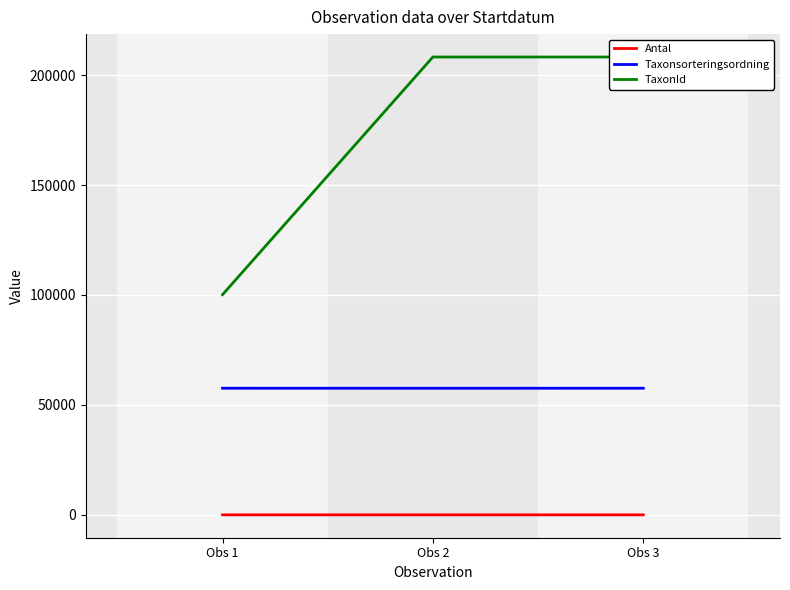

Is this an area chart (filled region under the line)?

No